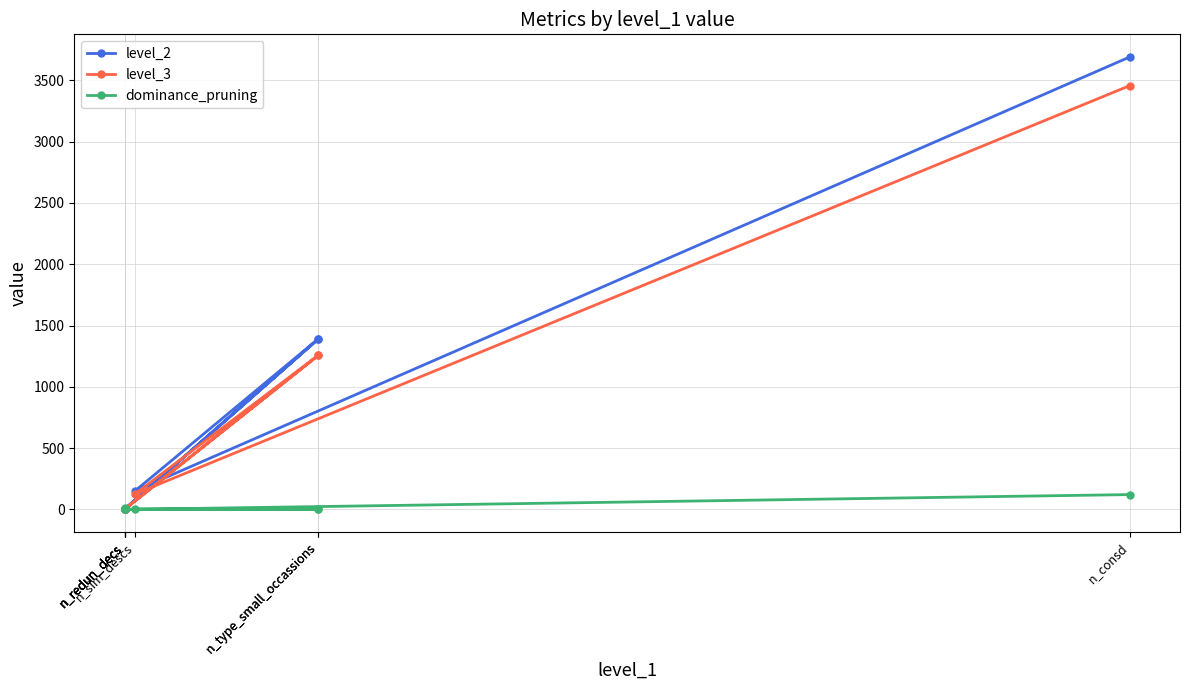

Does the chart display data point markers on the line(s)?

Yes